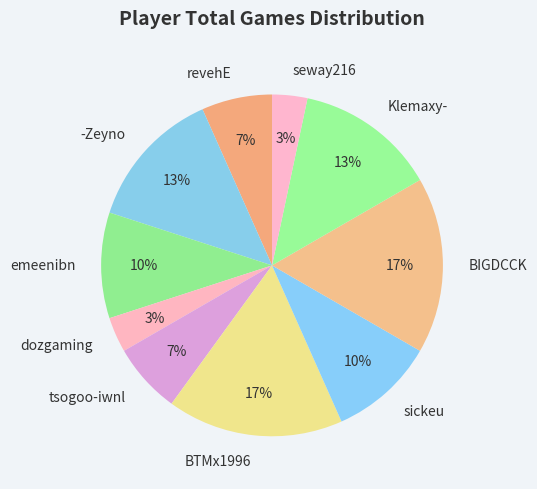

Does dozgaming represent more than half of the total?

No